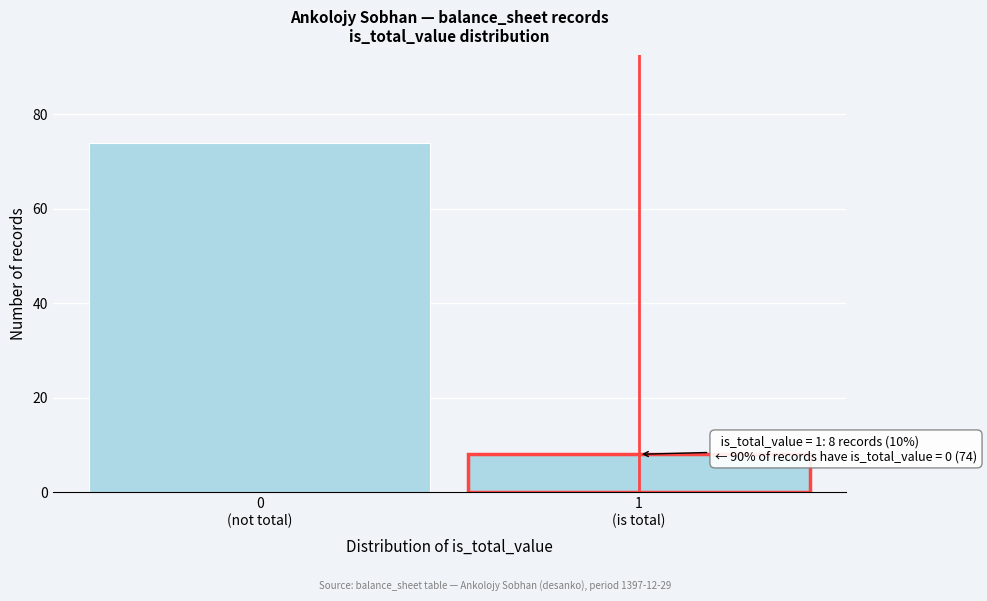

Reading right to left, what are all the values shown in this chart?

8	74